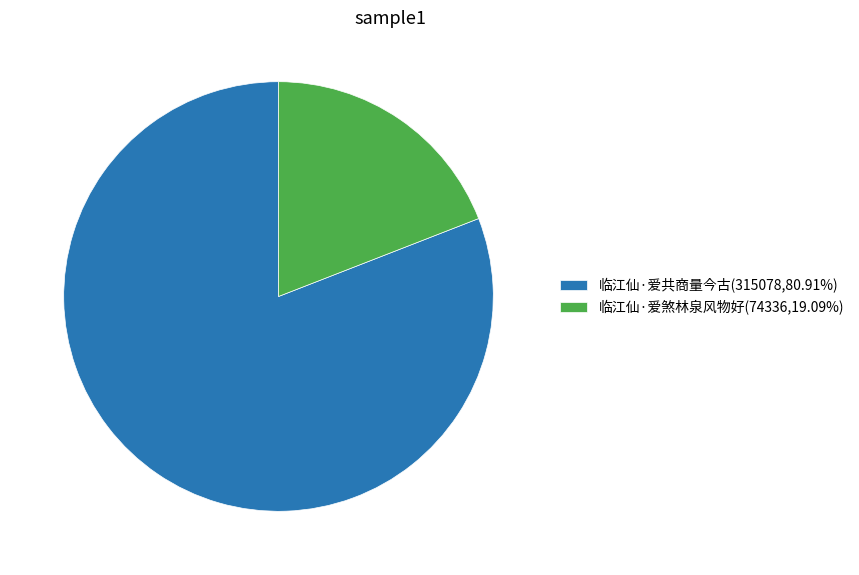

Do 临江仙·爱共商量今古 and 临江仙·爱煞林泉风物好 together represent more than half of the pie?

Yes